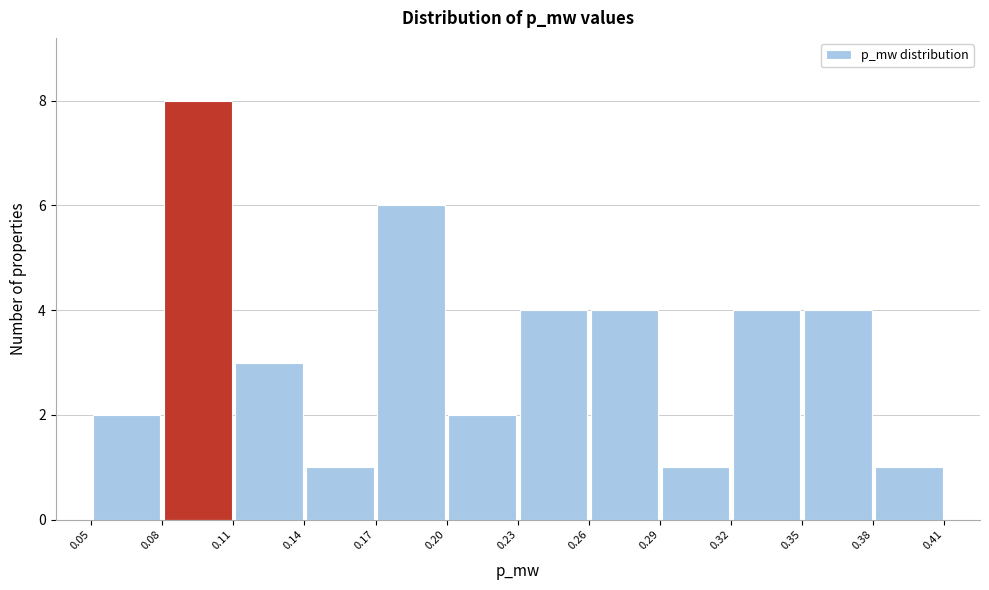

What is the height of the bar covering 0.05 to 0.08 on the x-axis? The values are not printed on the chart, so give them approximately, as read against the axis.

2